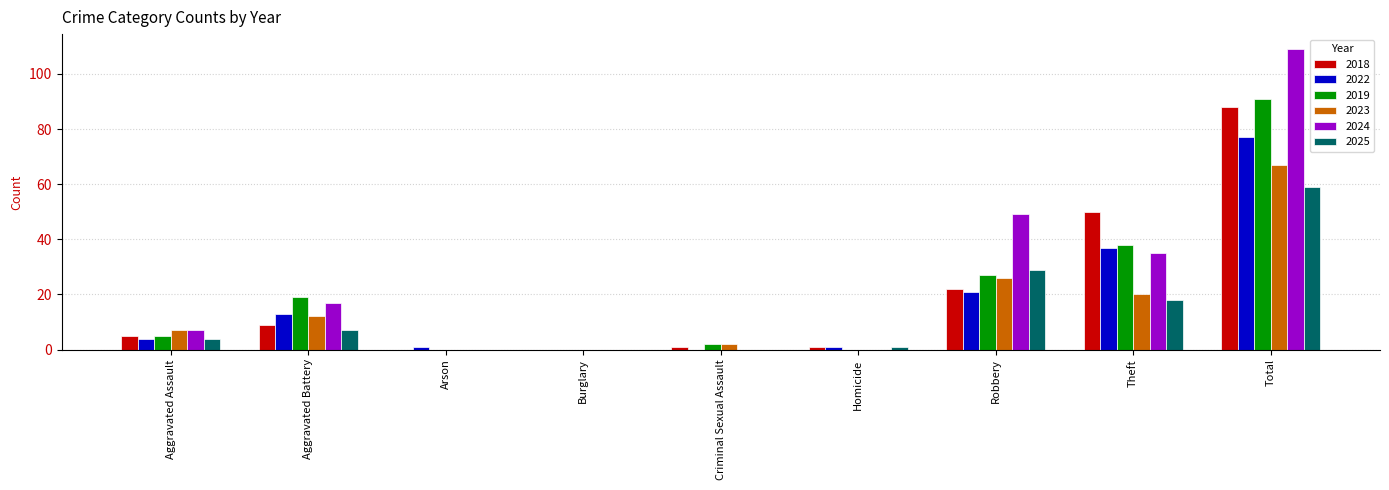

Reading left to right, what are all the values shown in this chart?

2018: Aggravated Assault=5	Aggravated Battery=9	Arson=0	Burglary=0	Criminal Sexual Assault=1	Homicide=1	Robbery=22	Theft=50	Total=88
2022: Aggravated Assault=4	Aggravated Battery=13	Arson=1	Burglary=0	Criminal Sexual Assault=0	Homicide=1	Robbery=21	Theft=37	Total=77
2019: Aggravated Assault=5	Aggravated Battery=19	Arson=0	Burglary=0	Criminal Sexual Assault=2	Homicide=0	Robbery=27	Theft=38	Total=91
2023: Aggravated Assault=7	Aggravated Battery=12	Arson=0	Burglary=0	Criminal Sexual Assault=2	Homicide=0	Robbery=26	Theft=20	Total=67
2024: Aggravated Assault=7	Aggravated Battery=17	Arson=0	Burglary=0	Criminal Sexual Assault=0	Homicide=0	Robbery=49	Theft=35	Total=109
2025: Aggravated Assault=4	Aggravated Battery=7	Arson=0	Burglary=0	Criminal Sexual Assault=0	Homicide=1	Robbery=29	Theft=18	Total=59